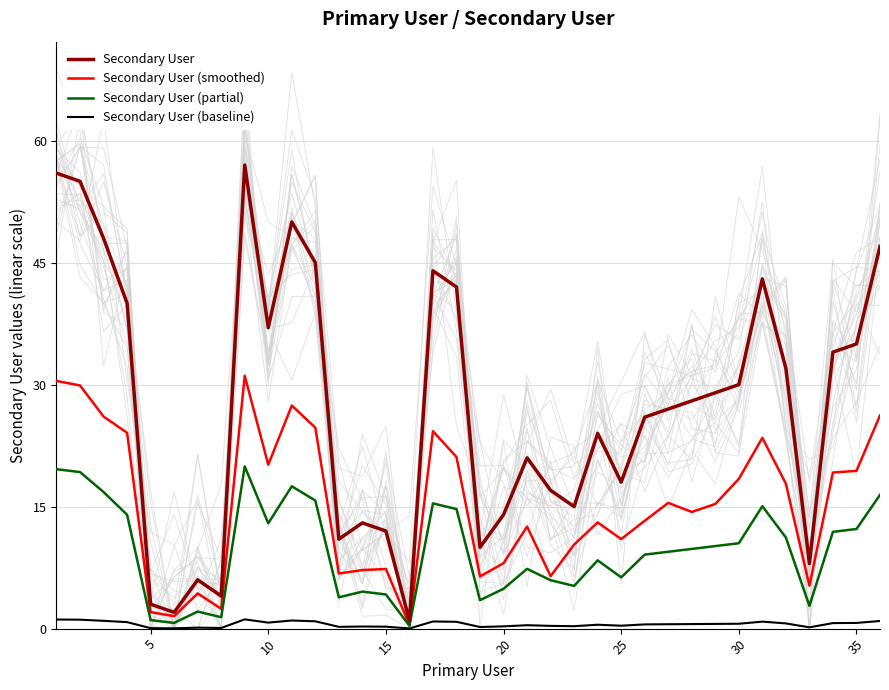

At how many categories does at least one series exceed 53?

3